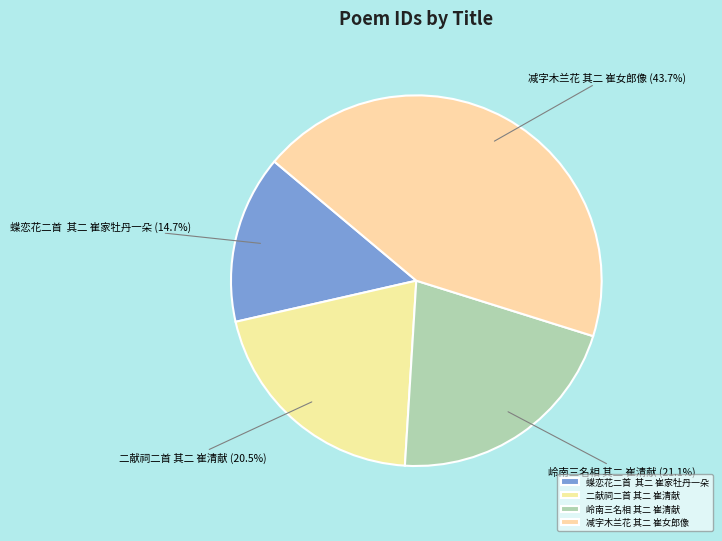

How many segments does this pie chart have?

4